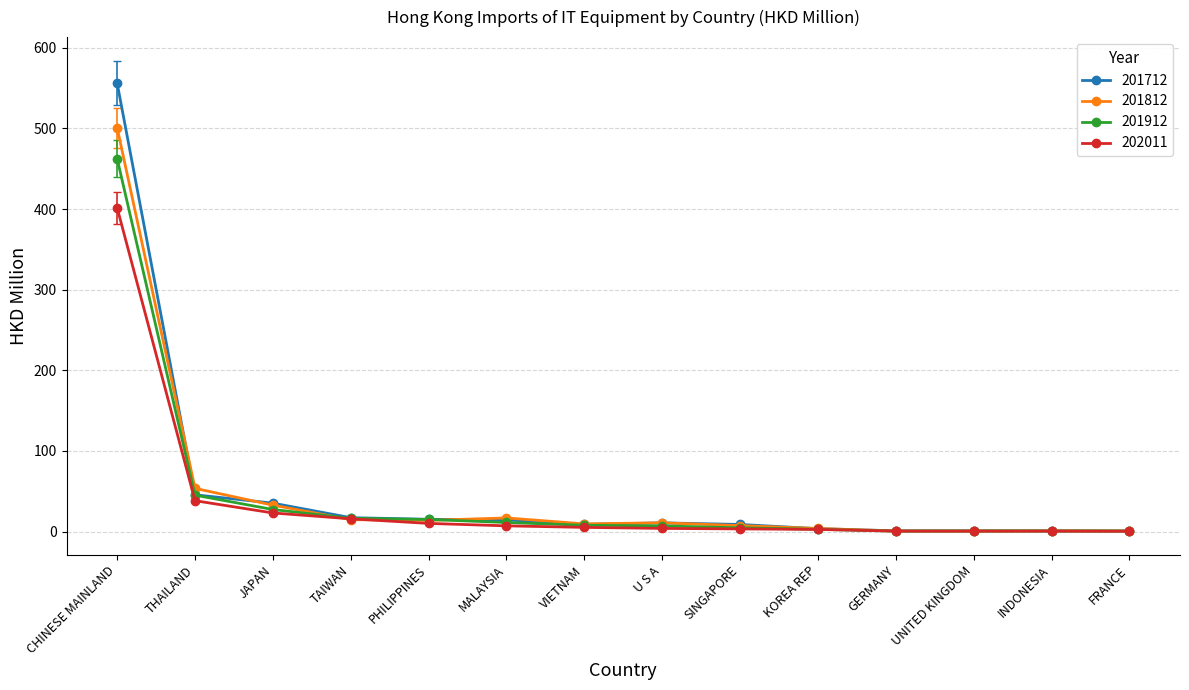

What is the label of the 5th point from the left?

PHILIPPINES